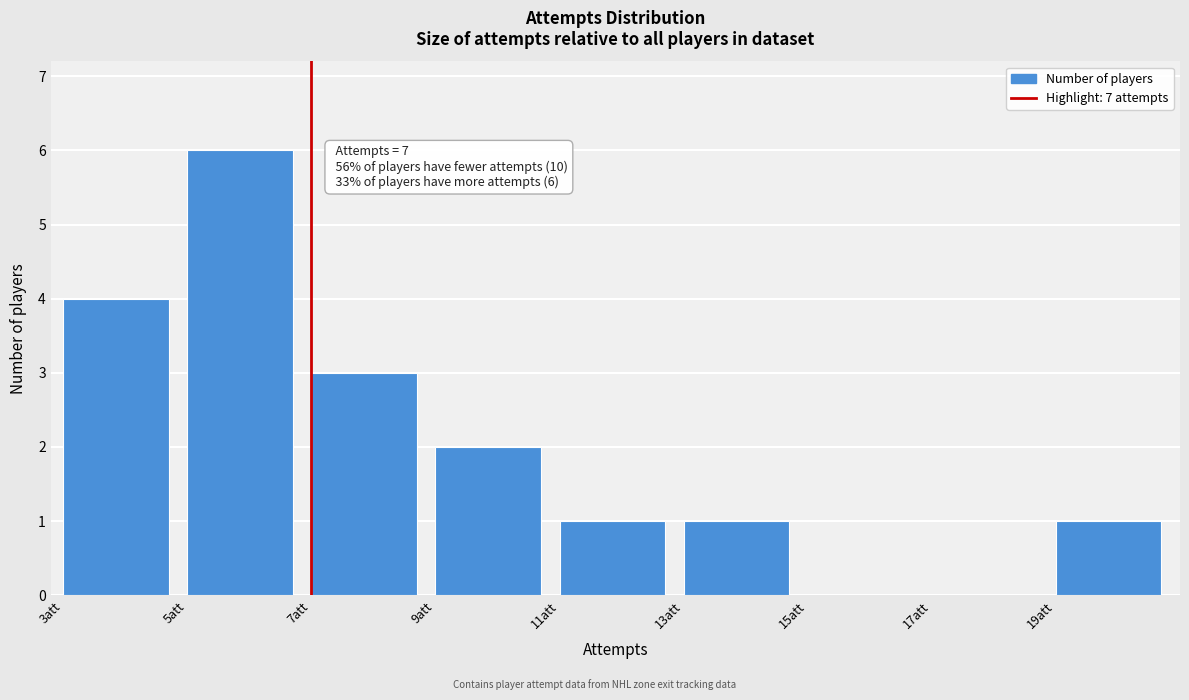

Over which range of the x-axis is the bar tallest?

5 to 7